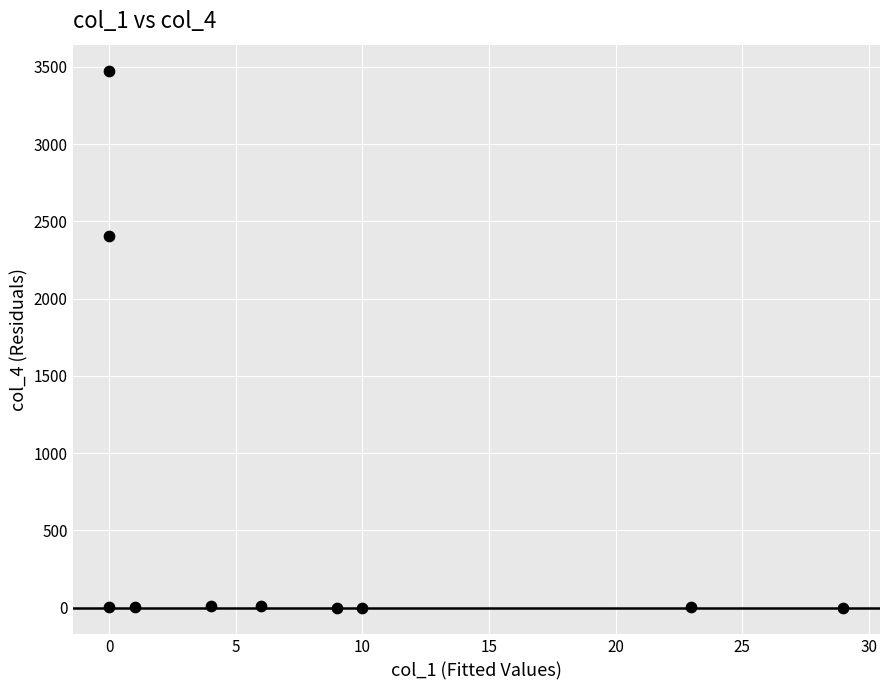

What Y value in the scatter plot is closest to 1735?

2408